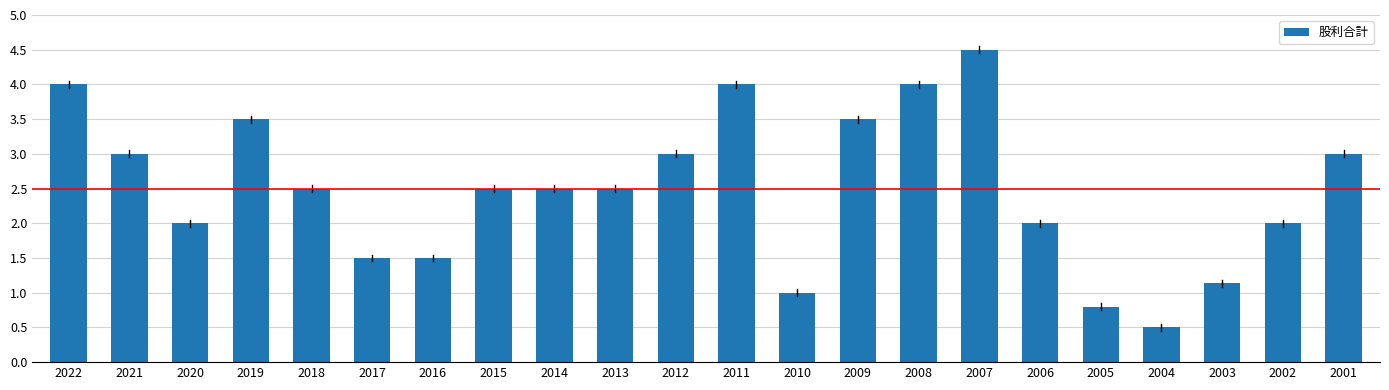

Is it true that the value at 2013 is 0.5?

False